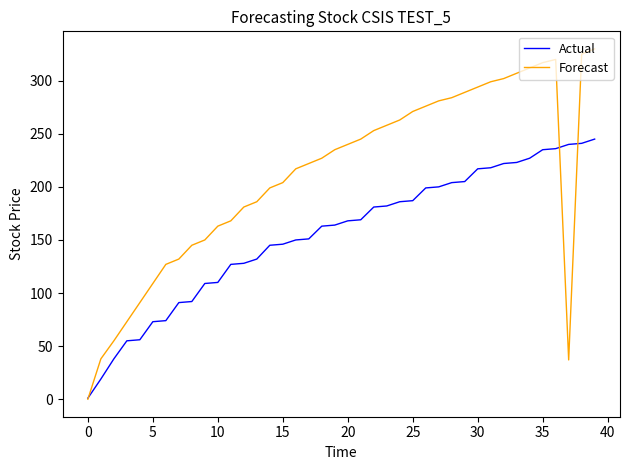

Which series has the widest spread of values?

Forecast